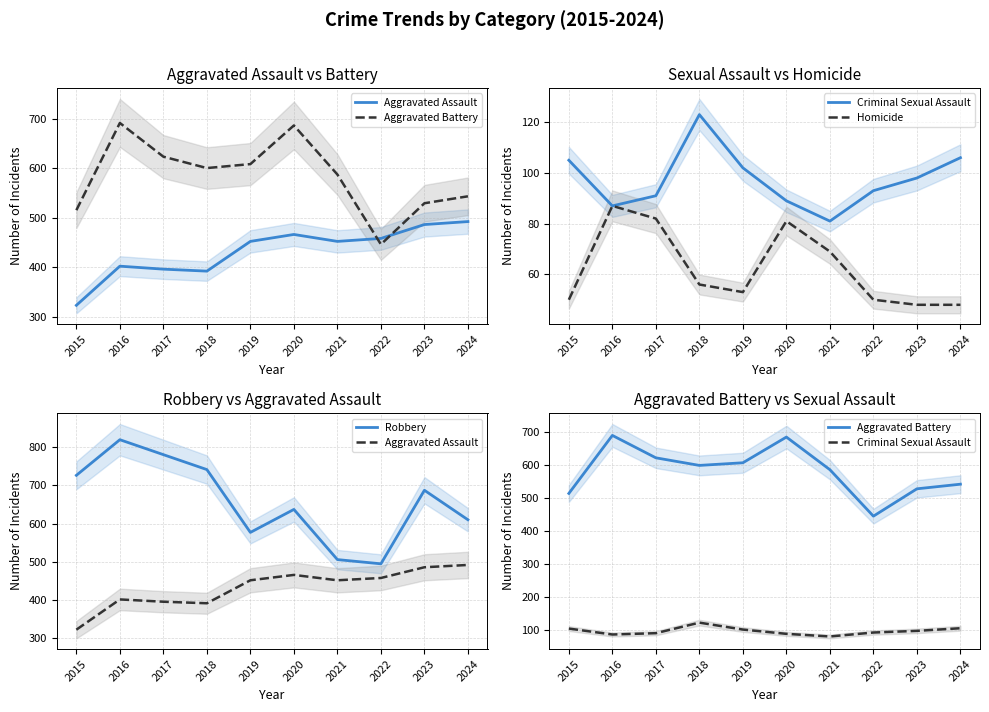

The value of Aggravated Assault at 2018 is 270. True or false?

False